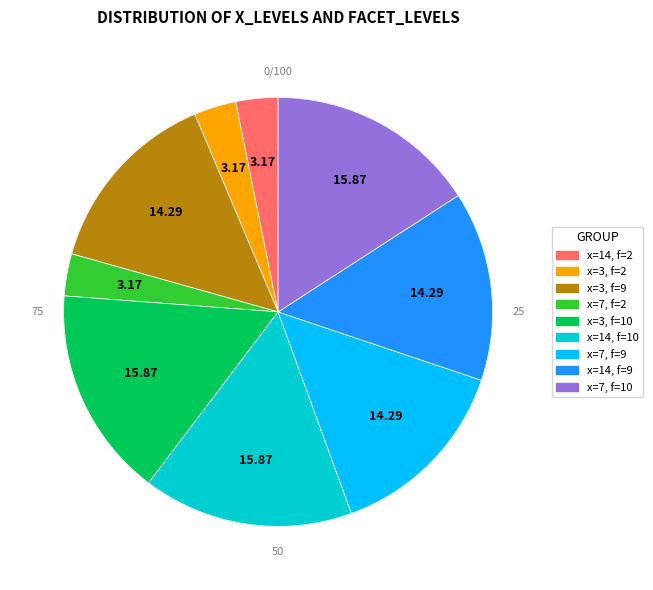

To the nearest percent, what is the combined percentage of 3 and 3?

30%